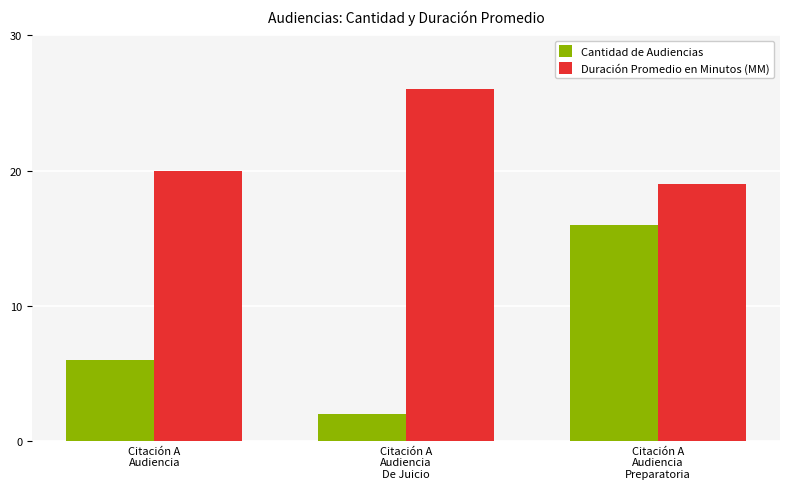

Which label corresponds to the largest value in the chart?

Citación A
Audiencia
De Juicio